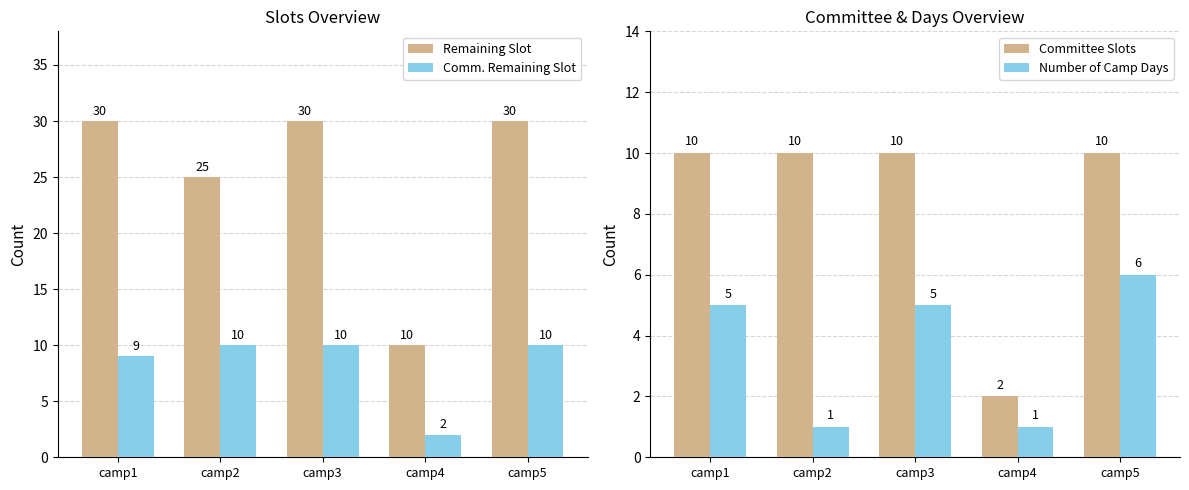

Reading left to right, extract all data points from this chart.

Remaining Slot: 30	25	30	10	30
Comm. Remaining Slot: 9	10	10	2	10
Committee Slots: 10	10	10	2	10
Number of Camp Days: 5	1	5	1	6